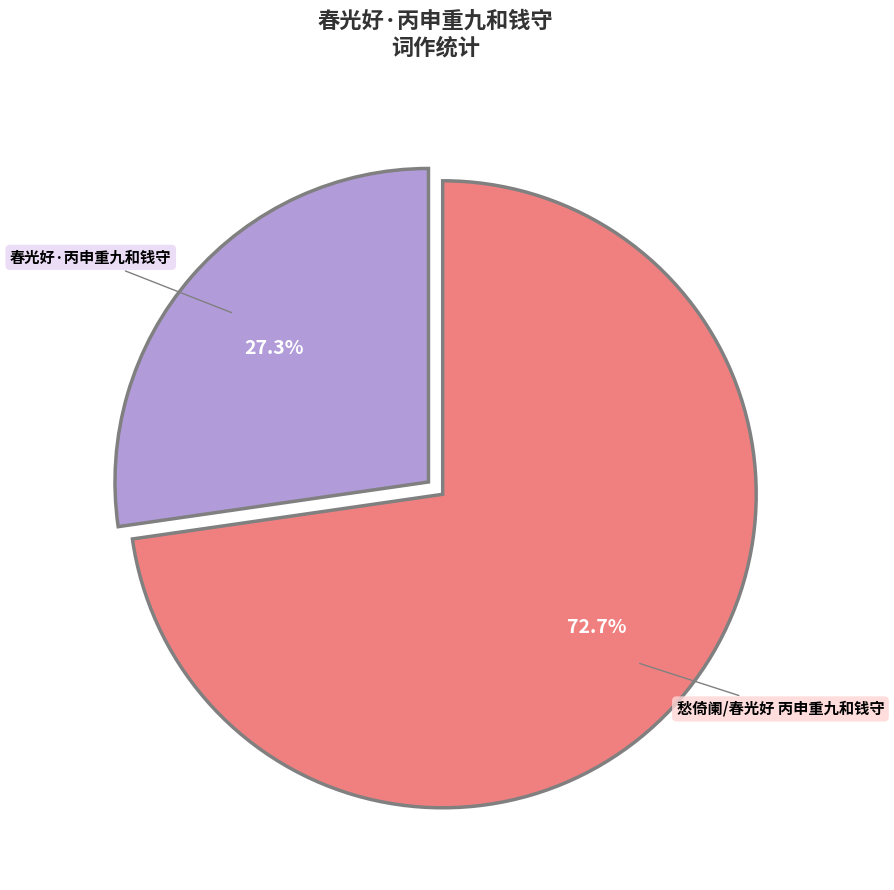

Count the number of slices in the pie.

2